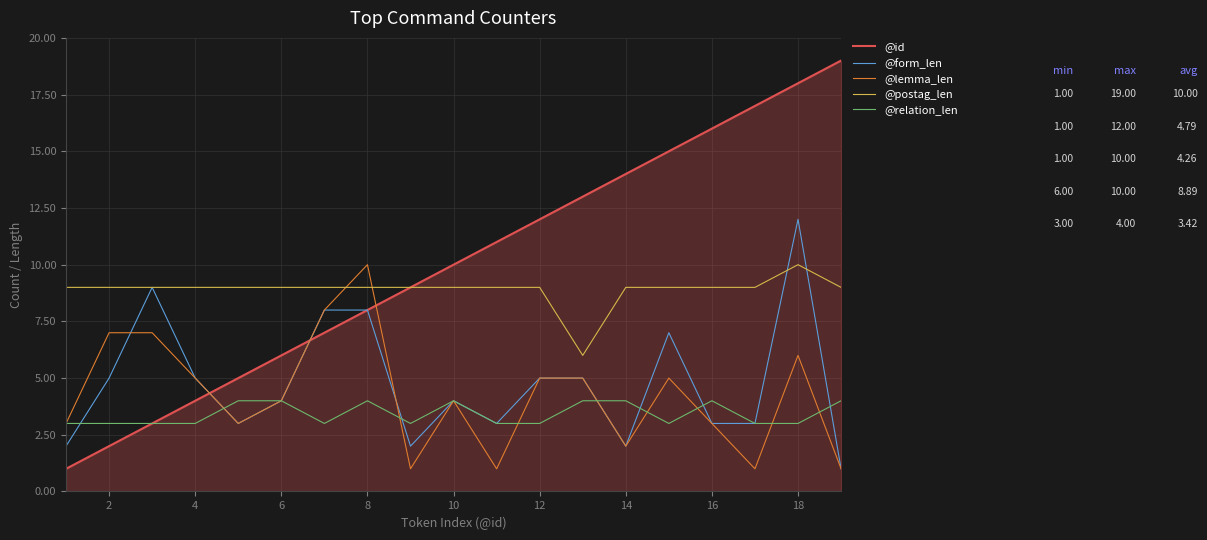

Which series has the largest total across all categories?

@id